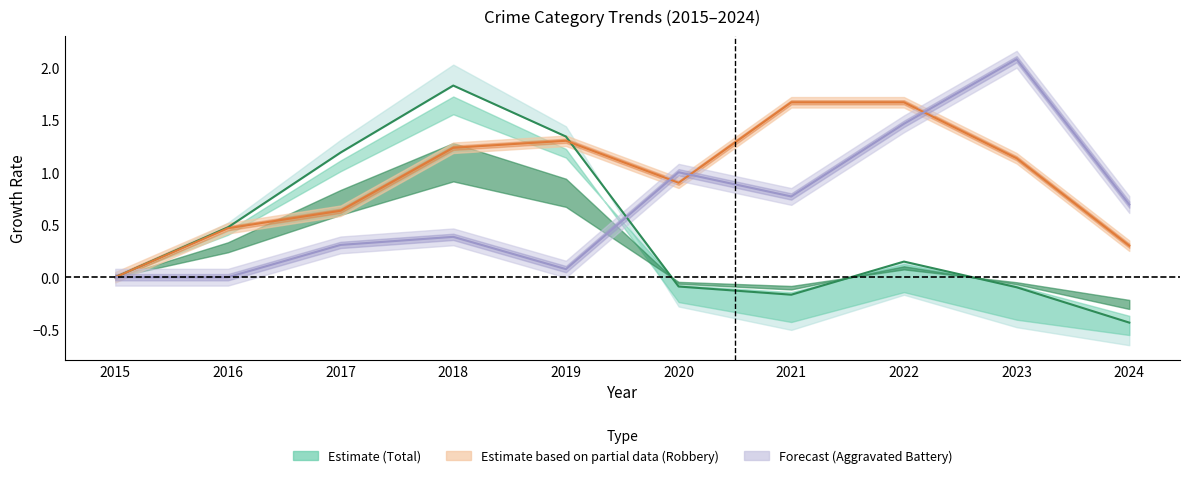

What are all the series names shown in the legend?

Total, Robbery, Aggravated Battery